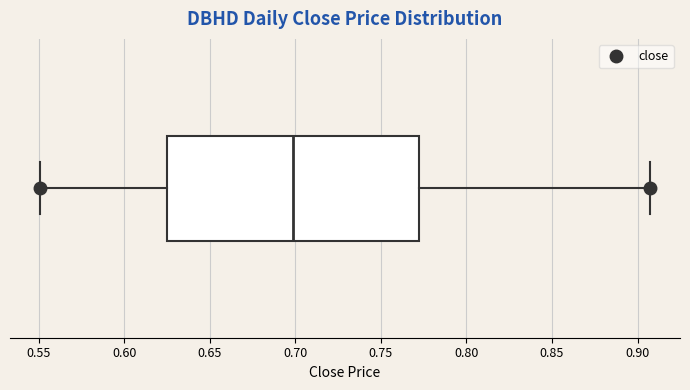

Transcribe this box plot: give where the median line is, the range the box spans, and where the two whiskers end, as read against the x-axis. The values are not printed on the chart, so give them approximately, as read against the axis.

median 0.700, box 0.625 to 0.770, whiskers 0.550 to 0.905